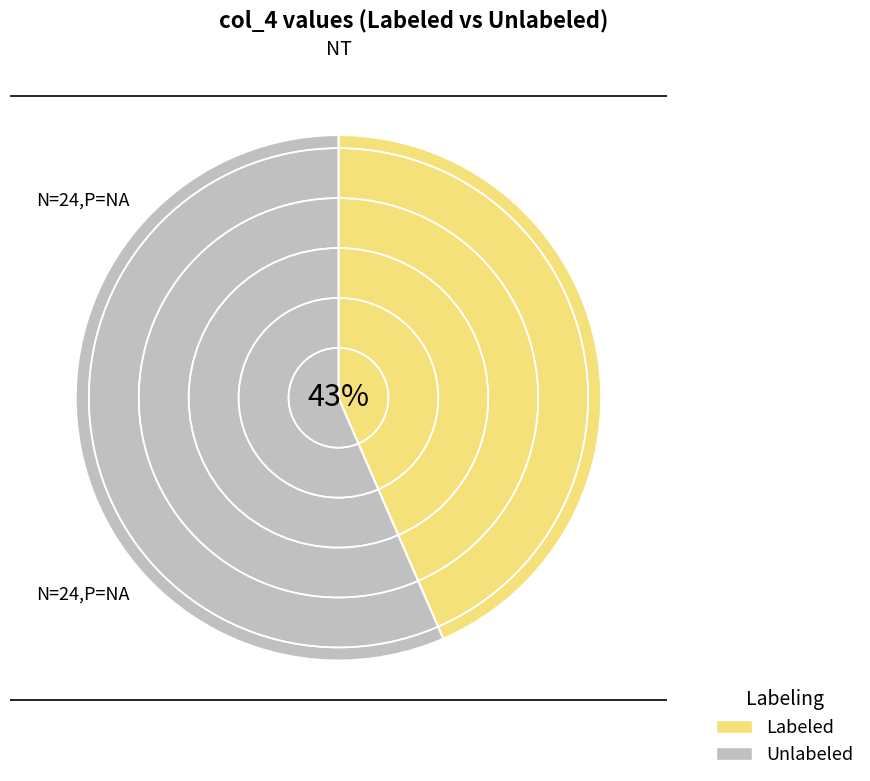

Which slice is the largest?

Unlabeled